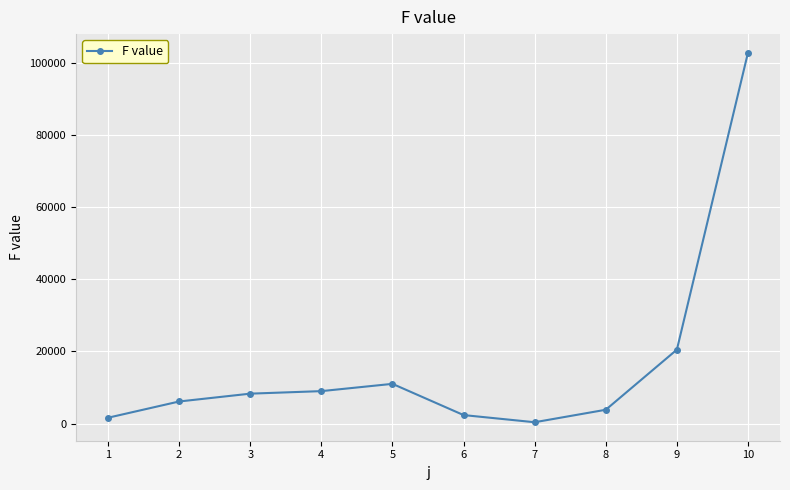

What is the change in value from 5 to 9?

+9503.8